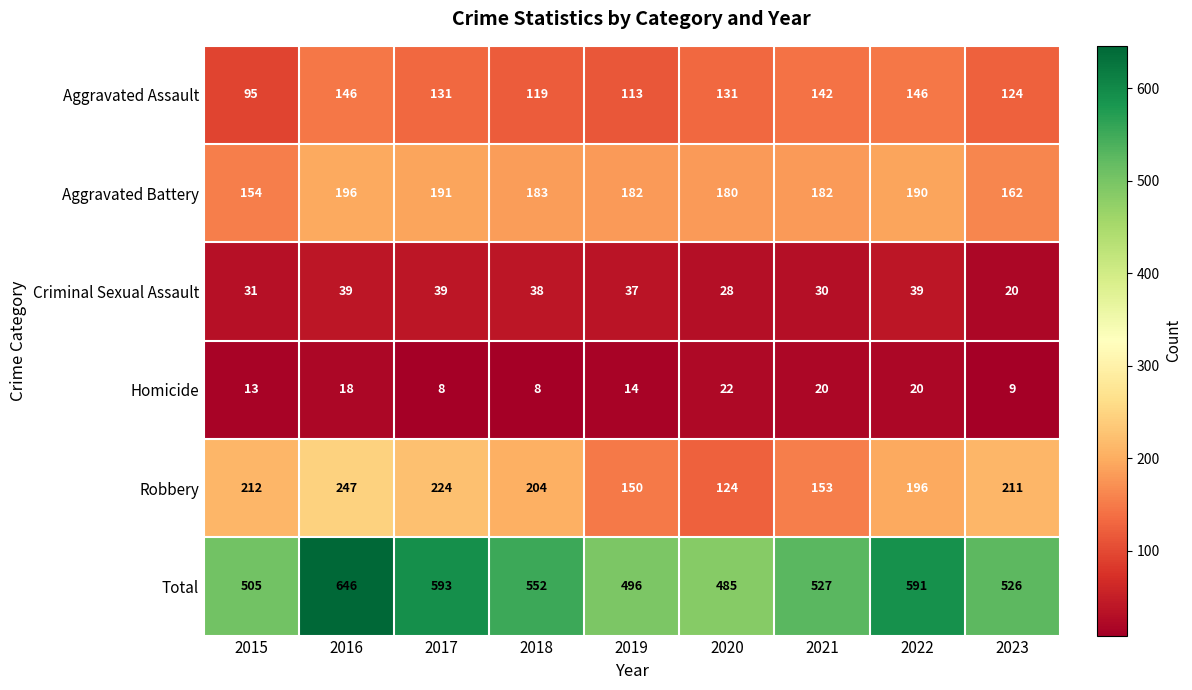

Which label corresponds to the largest value in the chart?

2016